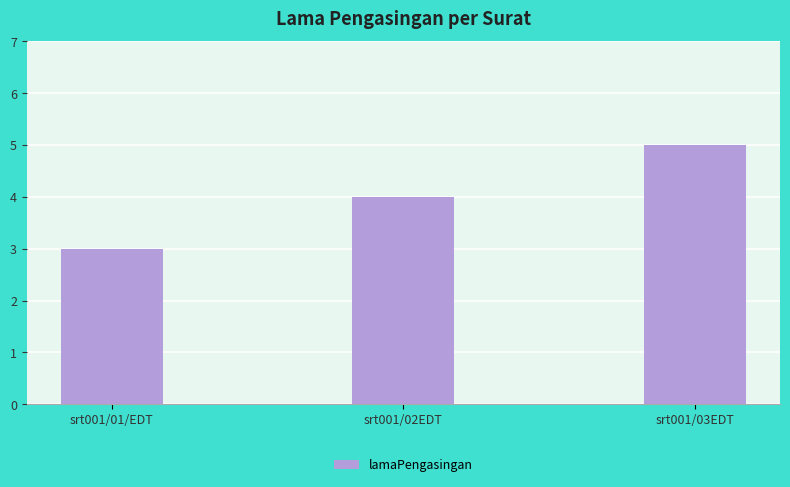

List the labels in order of value, largest first.

srt001/03EDT, srt001/02EDT, srt001/01/EDT